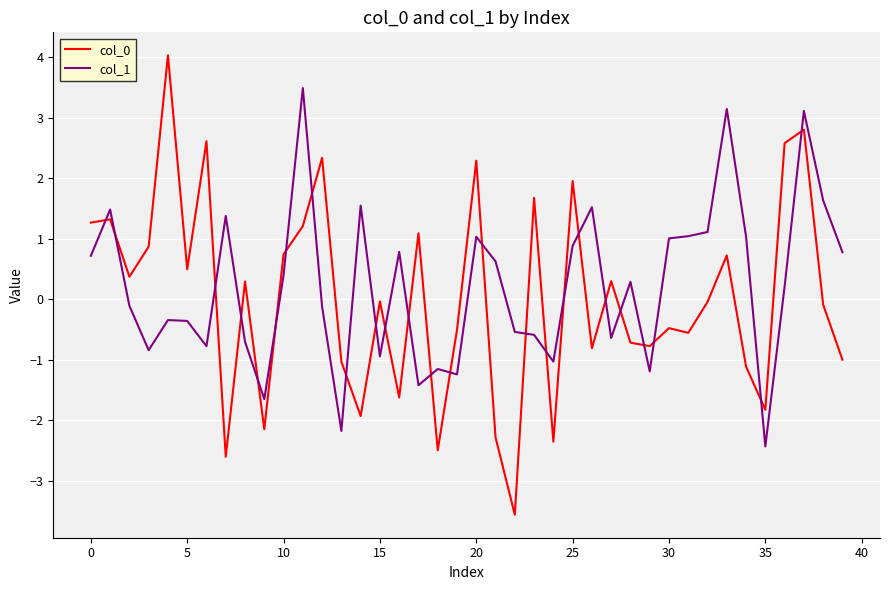

Count the number of data series in this chart.

2